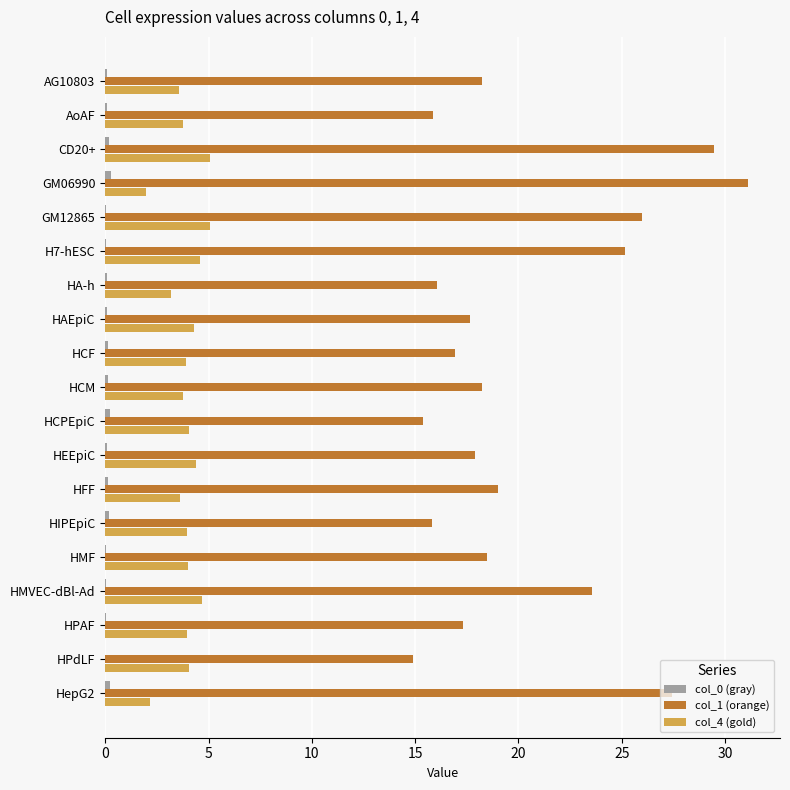

What is the maximum value shown in the chart?

31.1